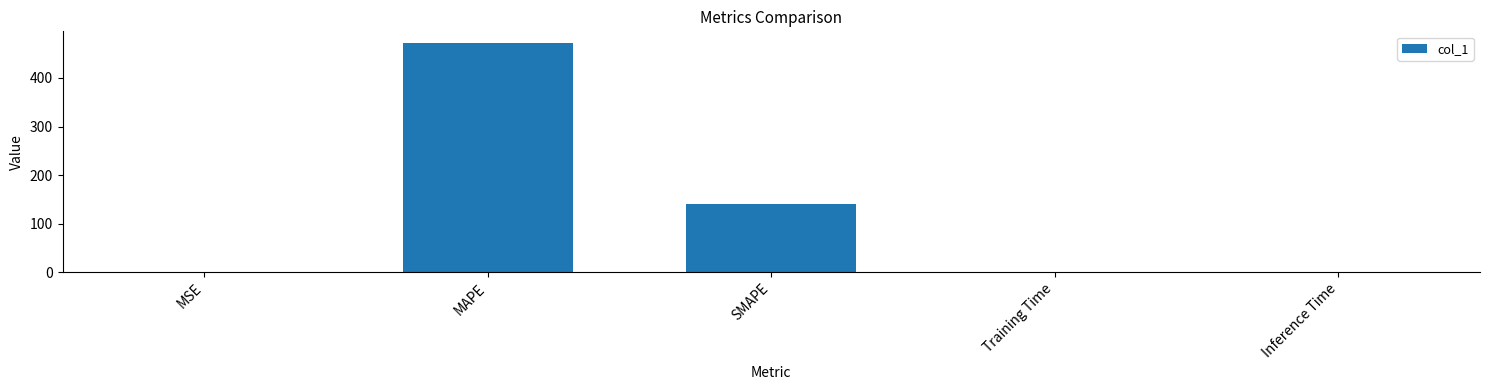

At which label is the value closest to 236?

SMAPE